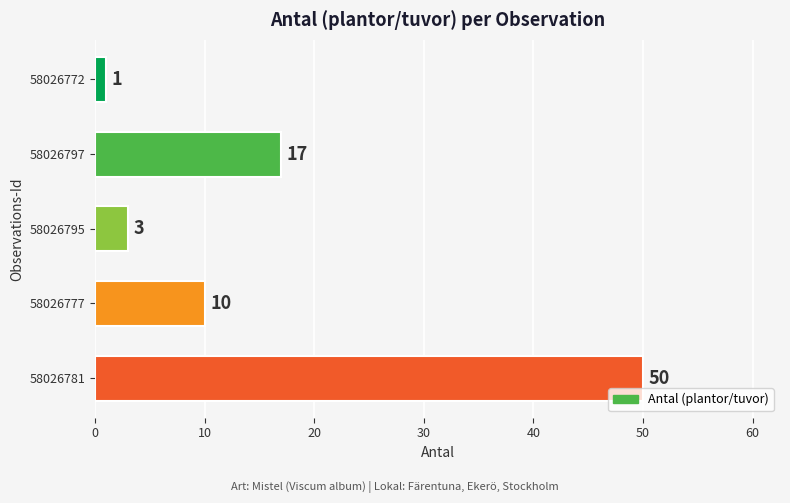

What is the difference between the second highest and minimum values?

16